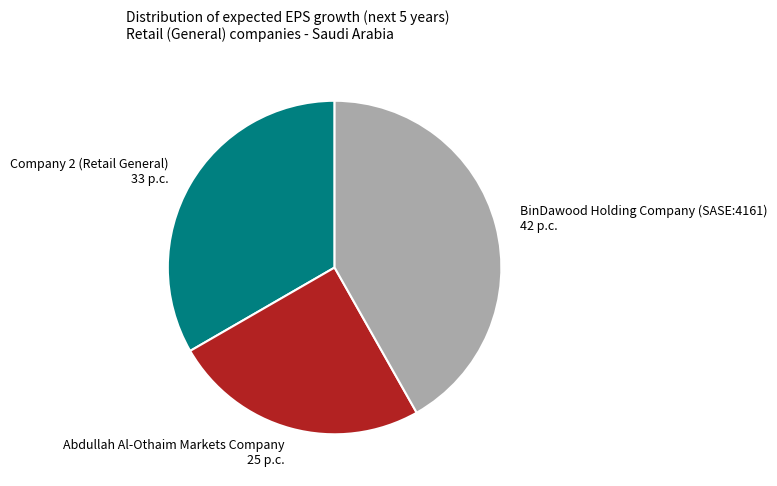

Between BinDawood Holding Company (SASE:4161) 42 p.c. and Company 2 (Retail General) 33 p.c., which is larger?

BinDawood Holding Company (SASE:4161) 42 p.c.